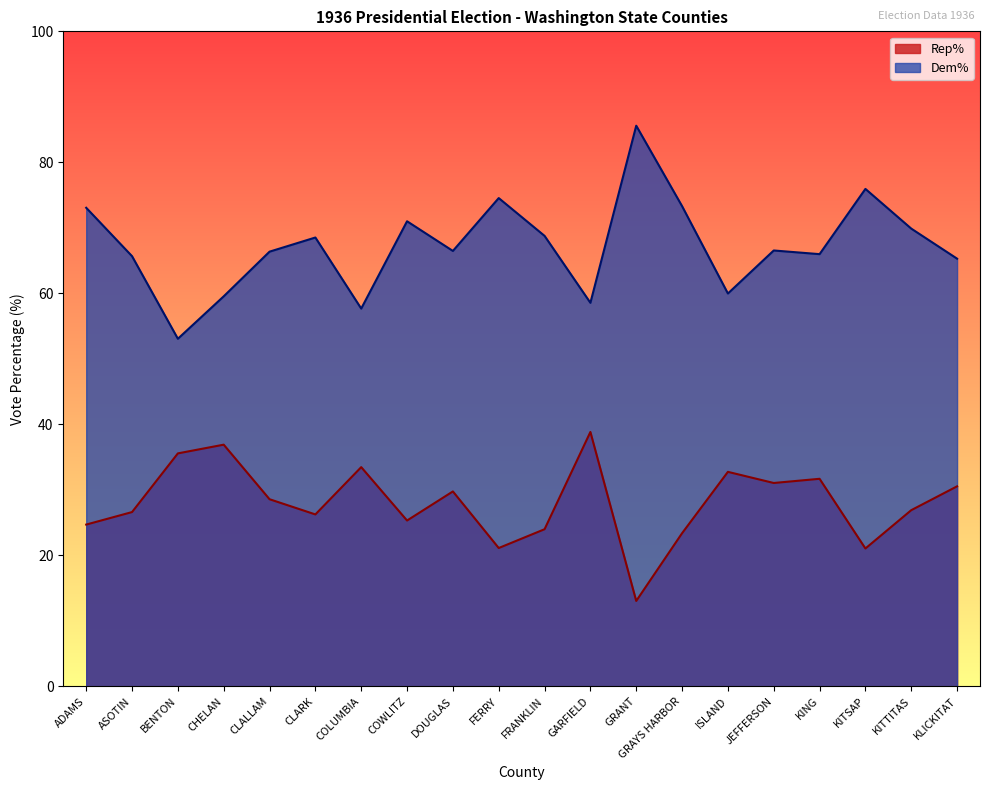

What is the spread (max minus min) of values at GRAYS HARBOR?

49.9